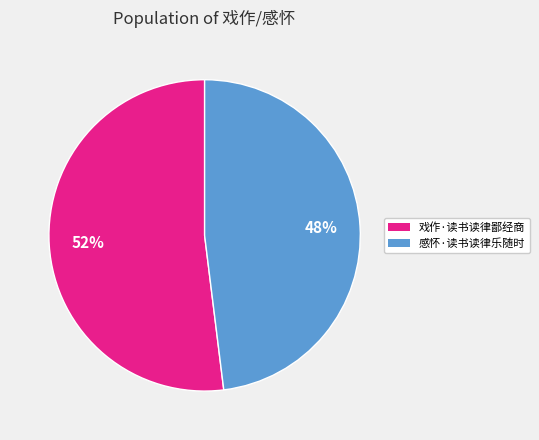

What is the smallest slice in the pie chart?

感怀·读书读律乐随时